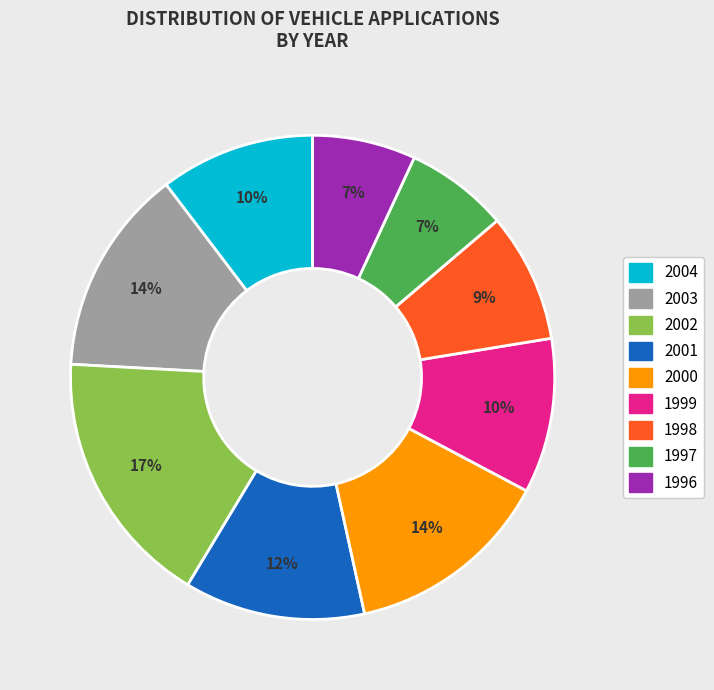

Does any single category account for the majority?

No